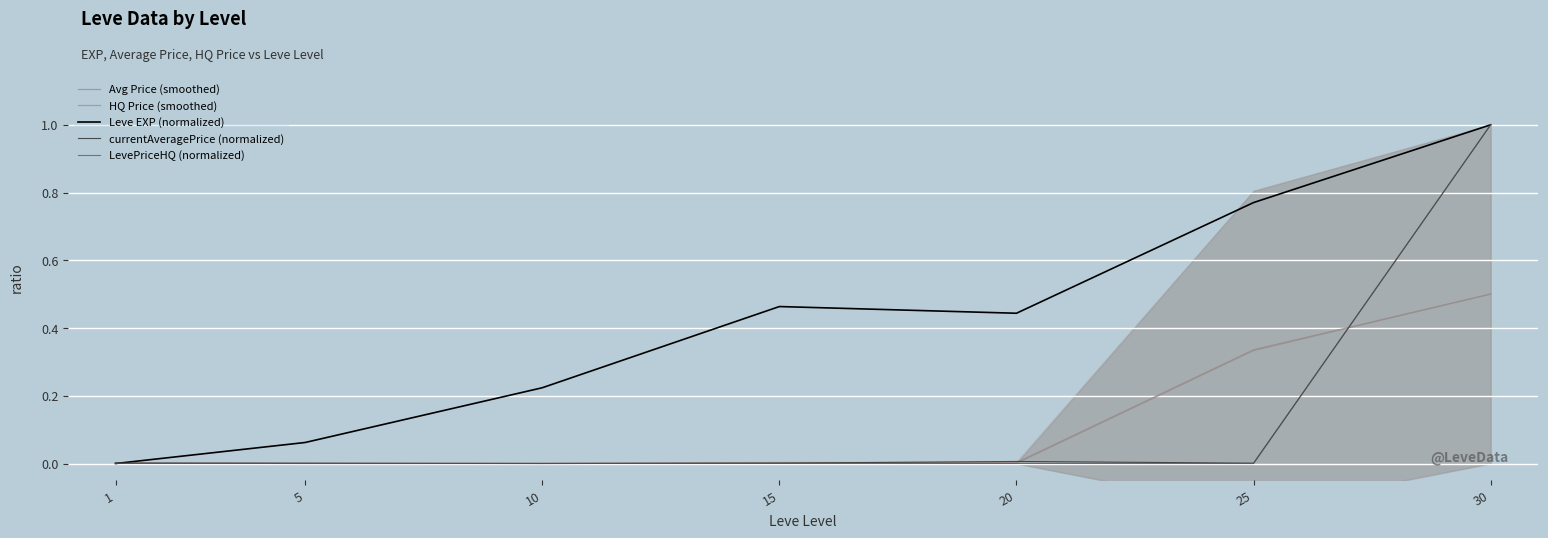

How many interior local peaks does the Leve EXP (normalized) series have?

1